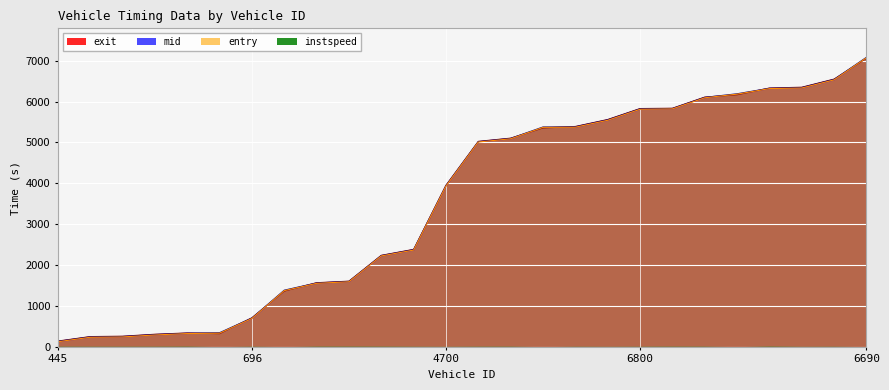

Does the chart display data point markers on the line(s)?

No